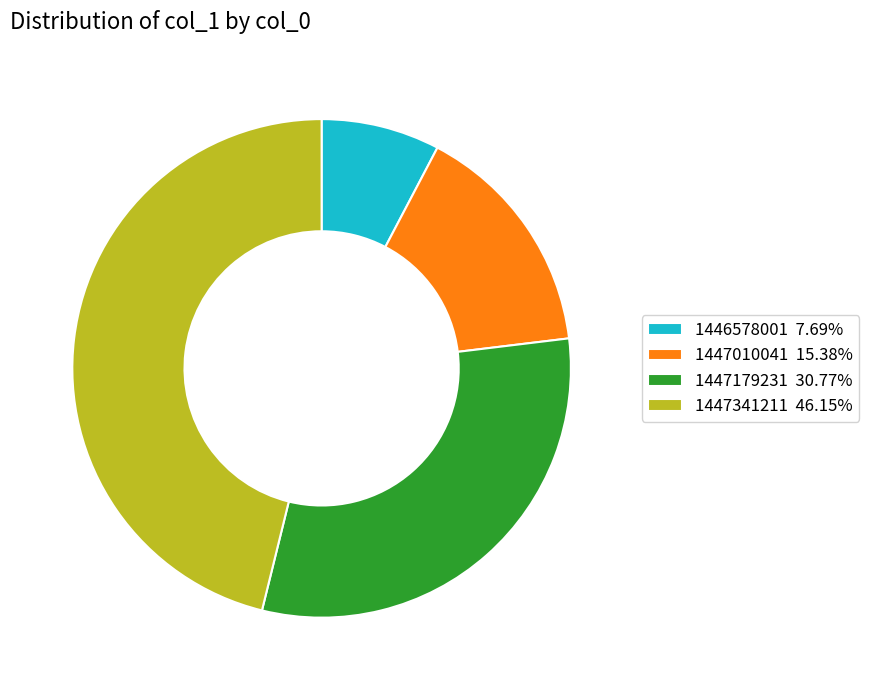

Does 1446578001 7.69% account for over 50% of the chart?

No